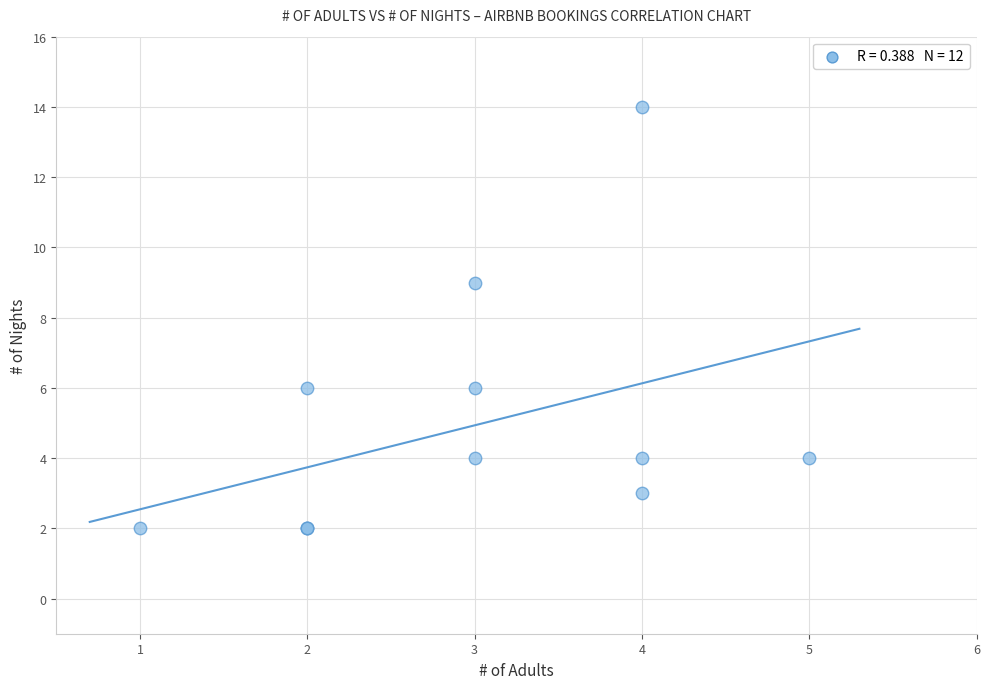

What Y value in the scatter plot is closest to 8?

9